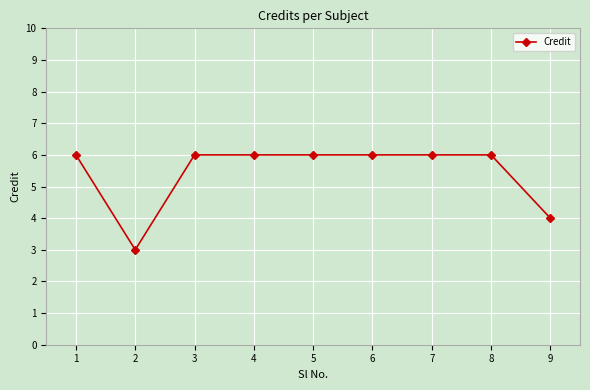

True or false: the data shows 2 at 9.

False